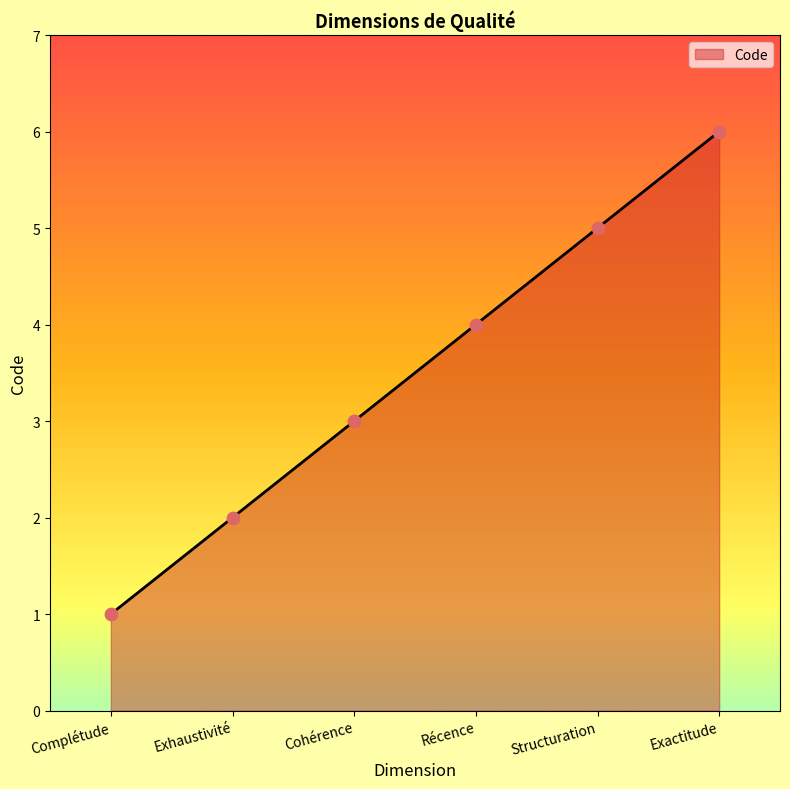

Between Structuration and Exactitude, which is larger?

Exactitude